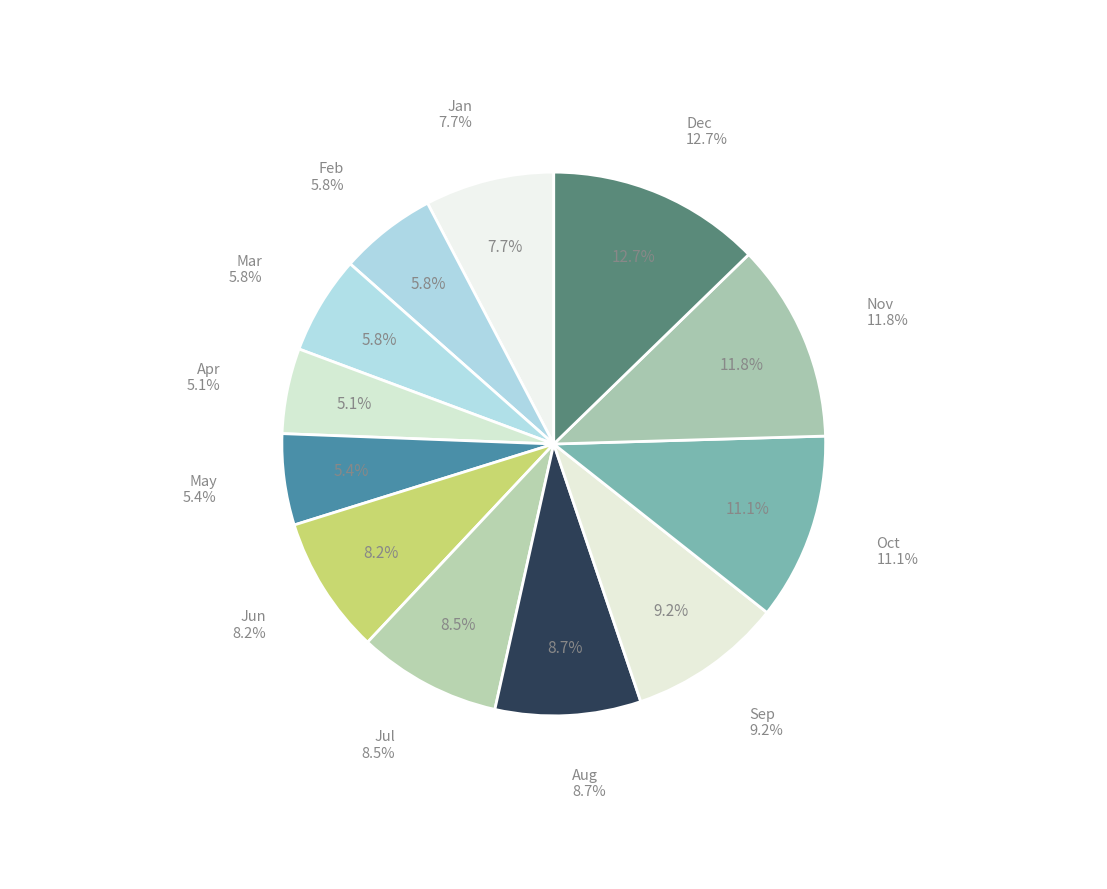

Rank the categories by value from highest to lowest.

Dec, Nov, Oct, Sep, Aug, Jul, Jun, Jan, Mar, Feb, May, Apr